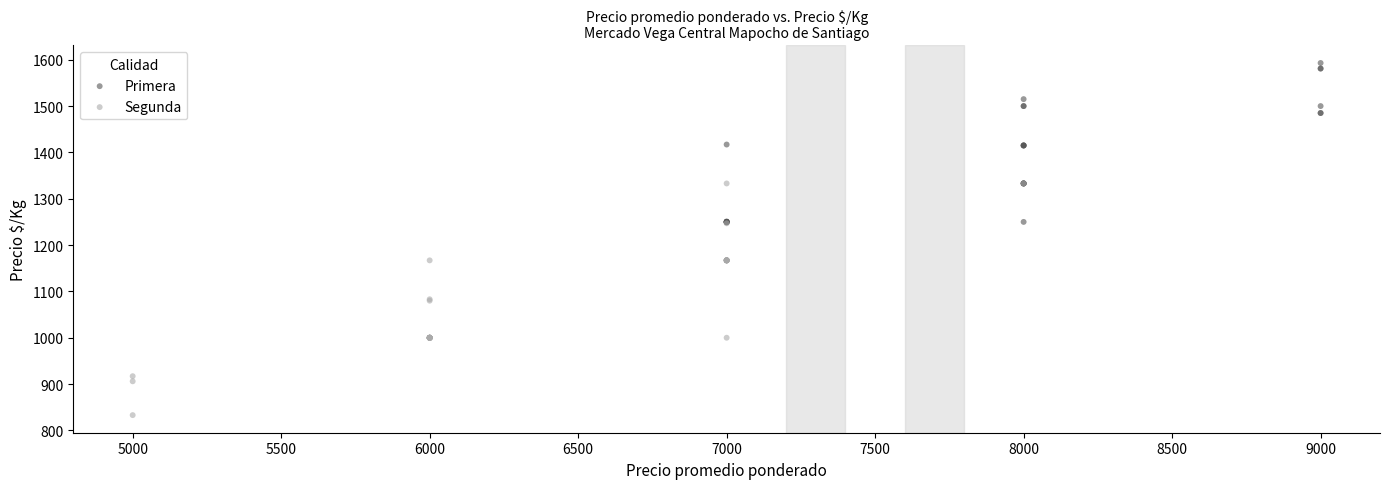

Which series has the largest Y range (max minus min)?

Segunda